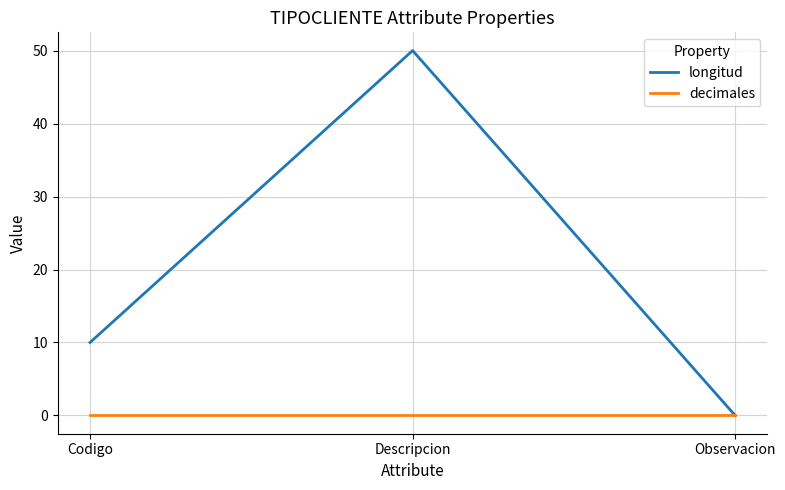

What is the spread (max minus min) of values at Descripcion?

50